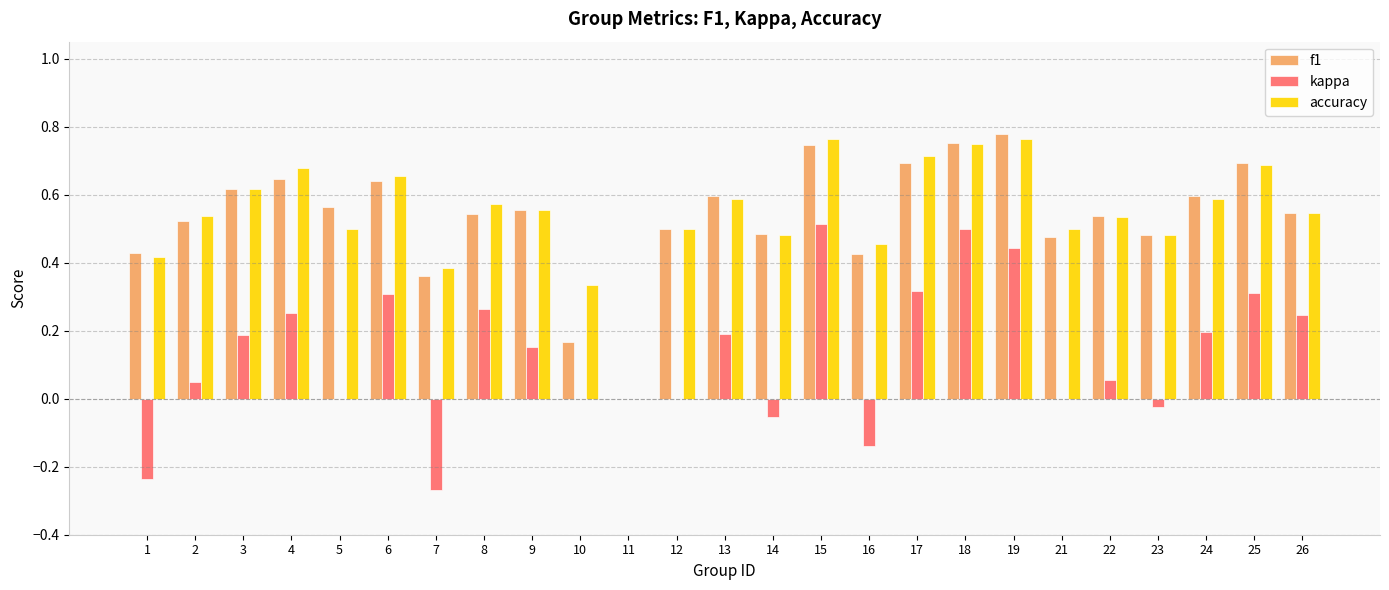

What is the total value across all series at 24?

1.4